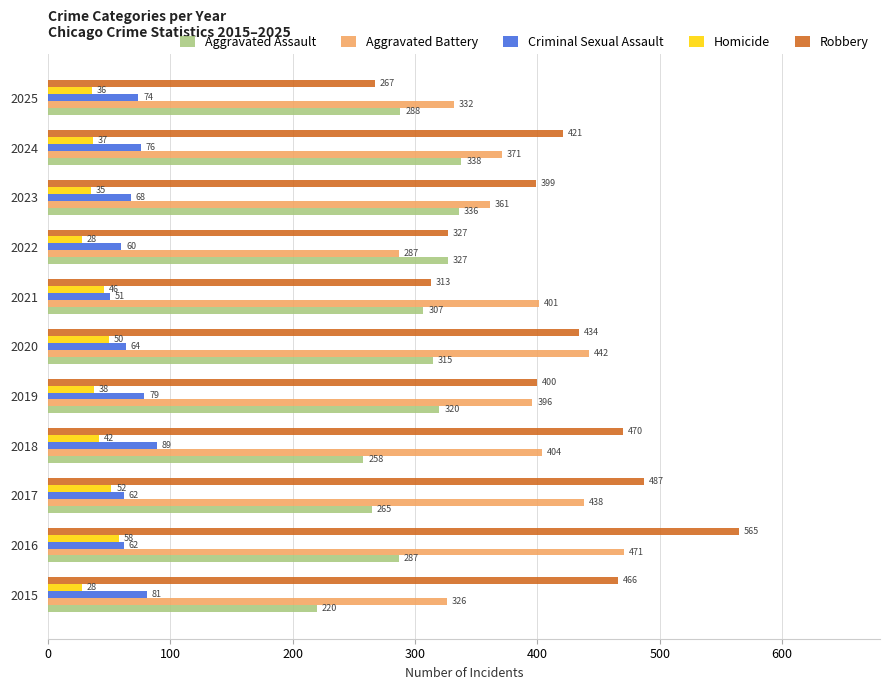

What is the difference between the highest and lowest values at 2016?

507